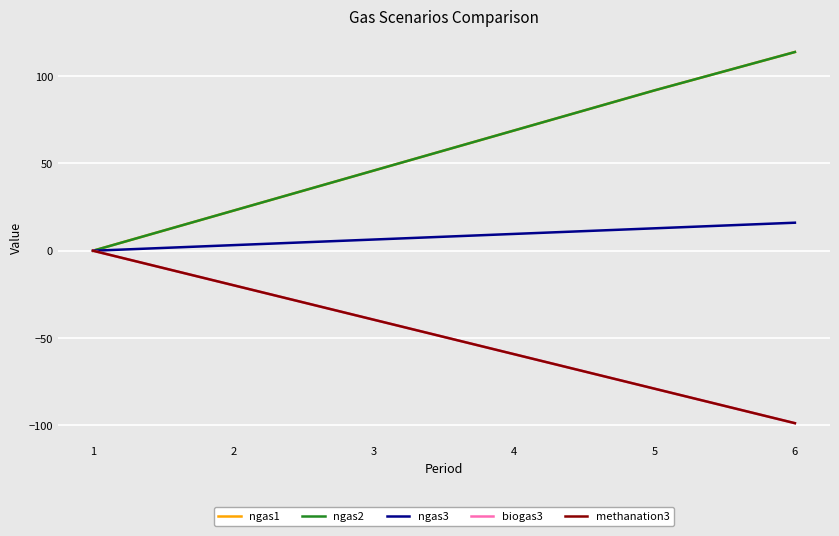

Which label corresponds to the largest value in the chart?

6